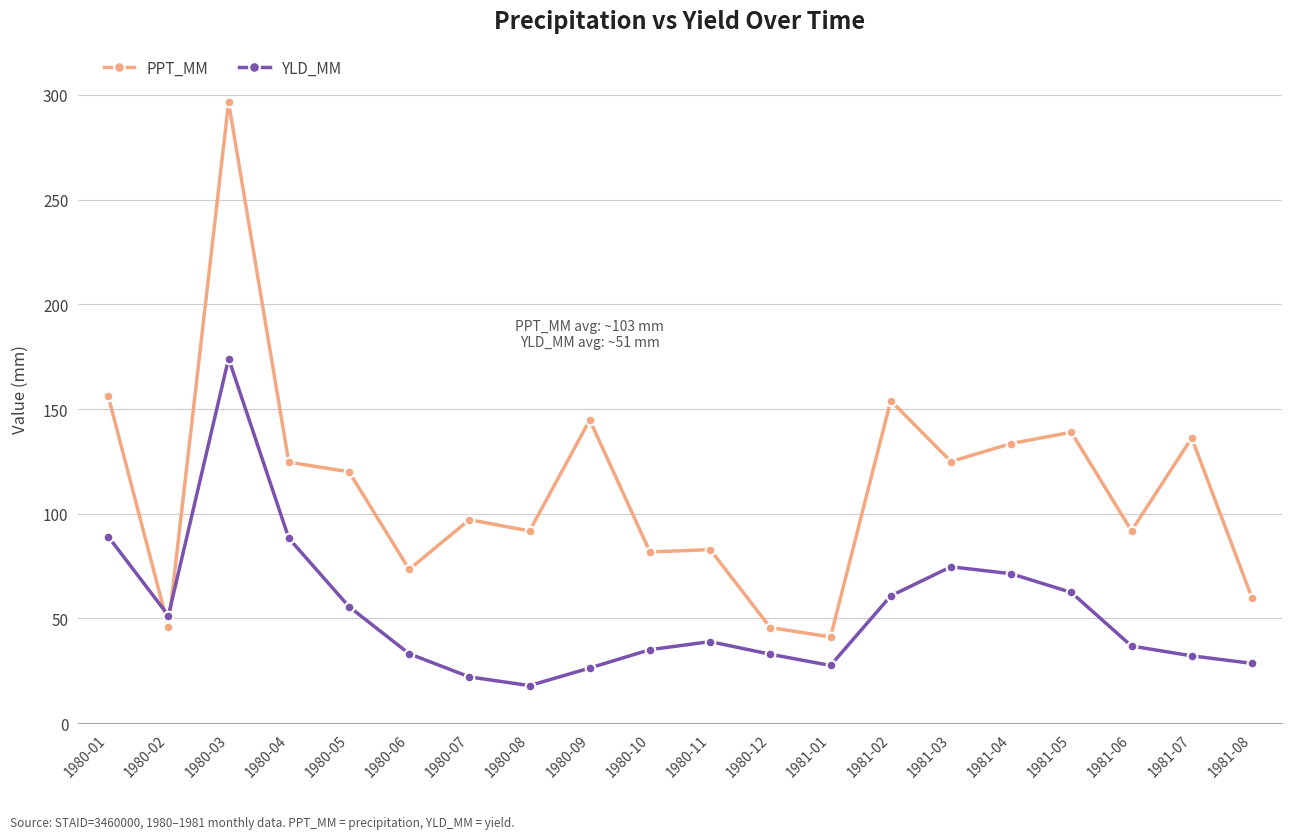

How many values in the YLD_MM series are below 38?

10